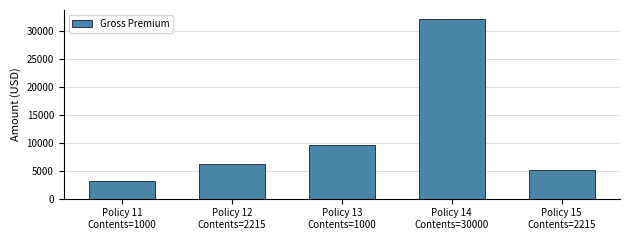

Count the number of data series in this chart.

1